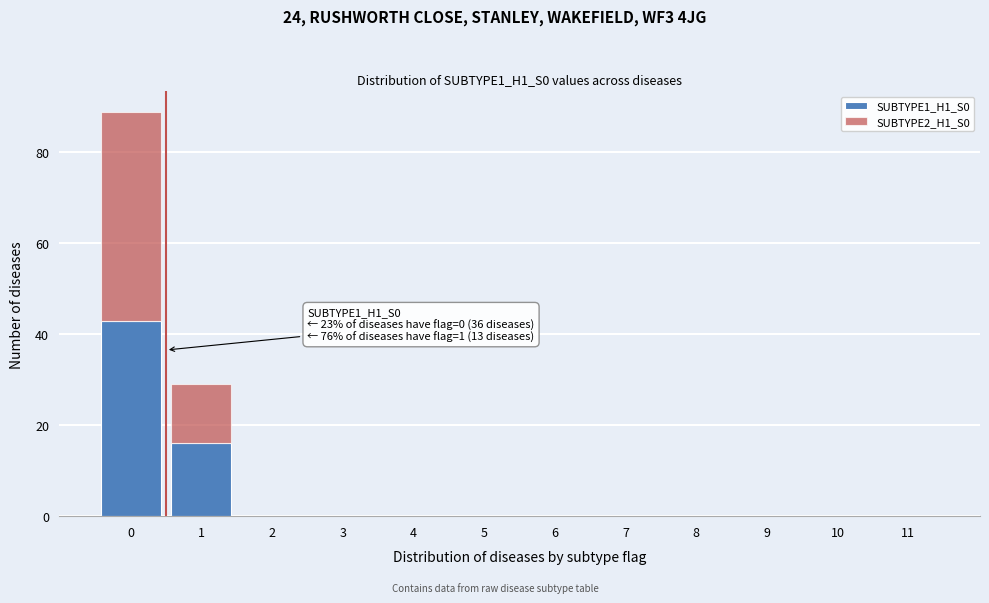

Reading left to right, what are the values for SUBTYPE1_H1_S0?

0=43	1=16	2=0	3=0	4=0	5=0	6=0	7=0	8=0	9=0	10=0	11=0